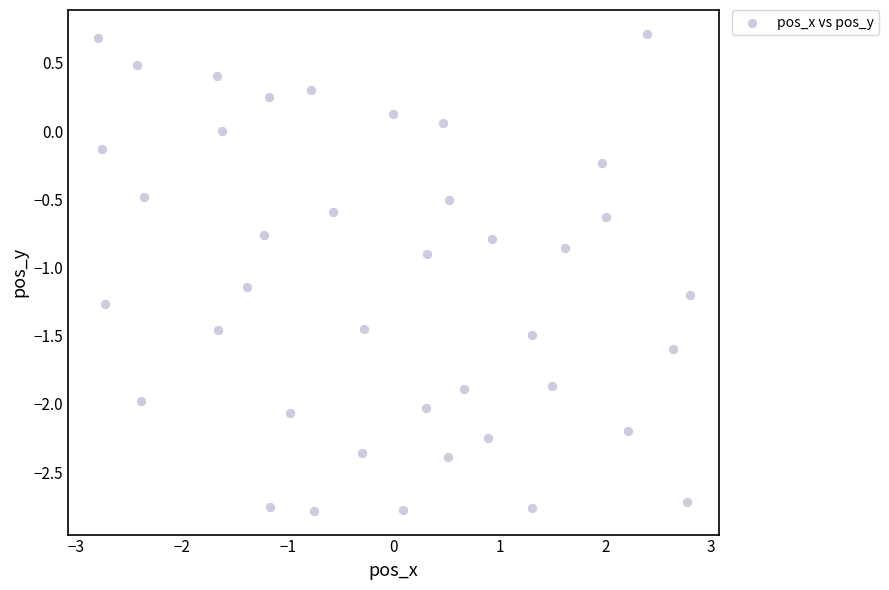

What is the range of X values (max minus min)?

5.6